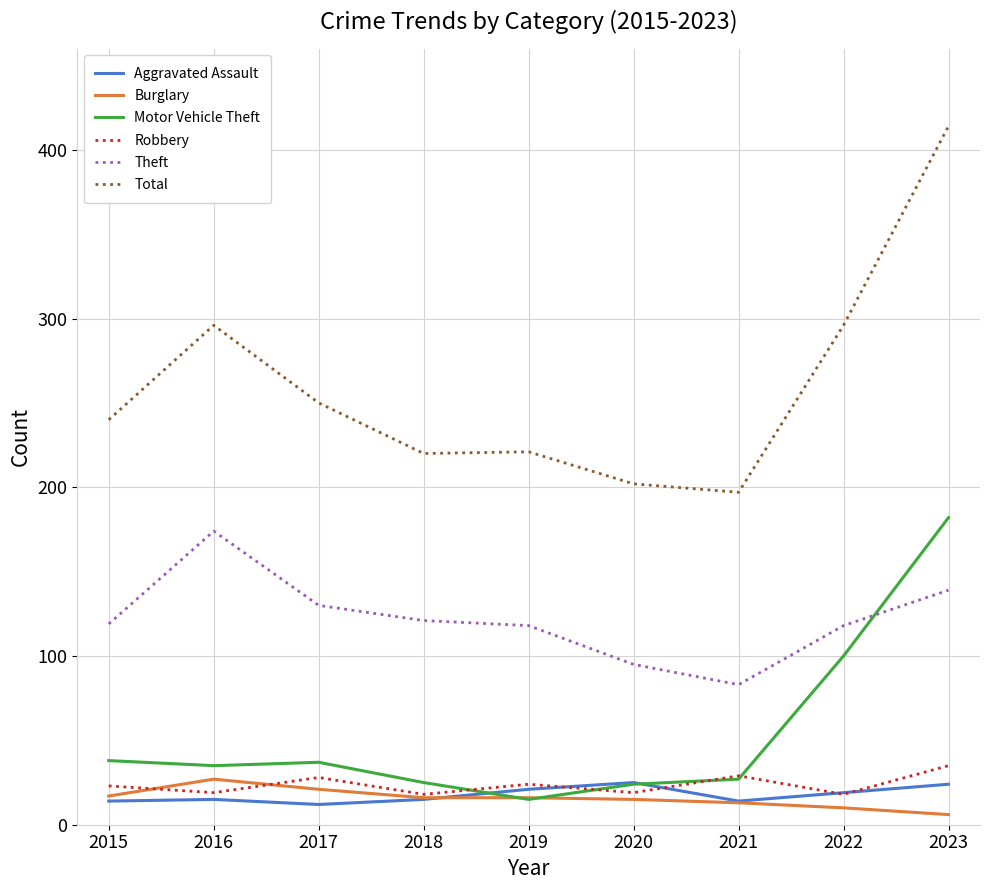

Is the value of Burglary at 2022 greater than the value of Aggravated Assault at 2015?

No